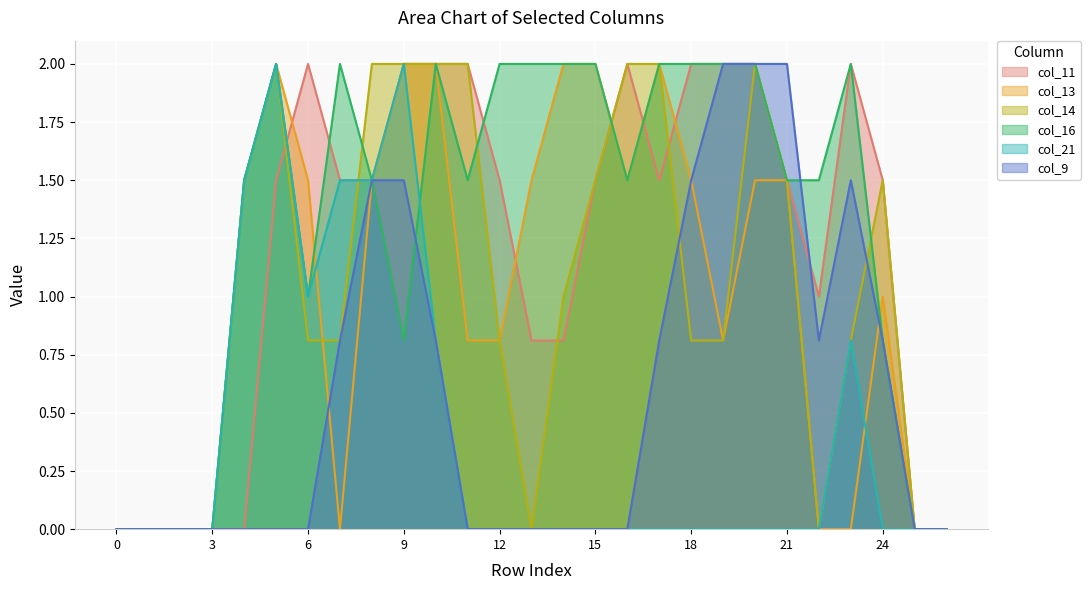

Which series ends up on top after the final intersection of col_14 and col_9?

col_14